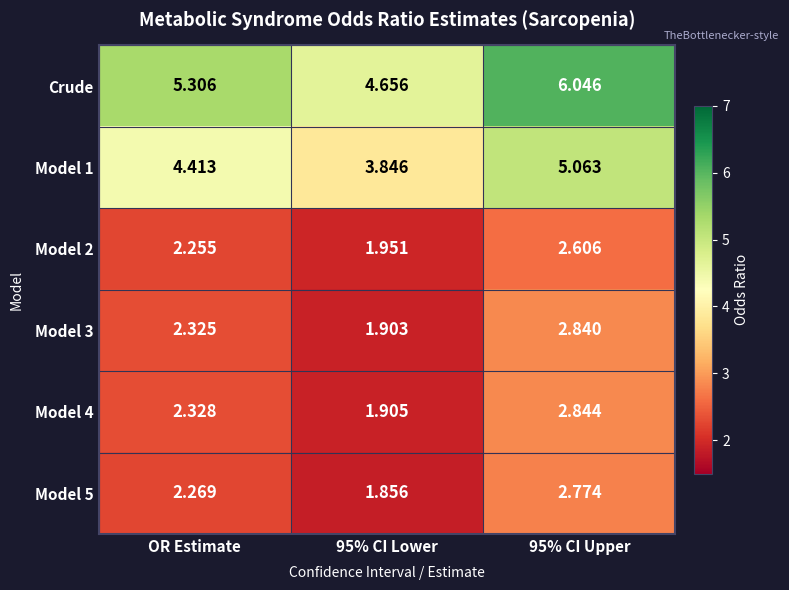

Is the value of Model 5 at 95% CI Upper greater than the value of Model 3 at OR Estimate?

Yes